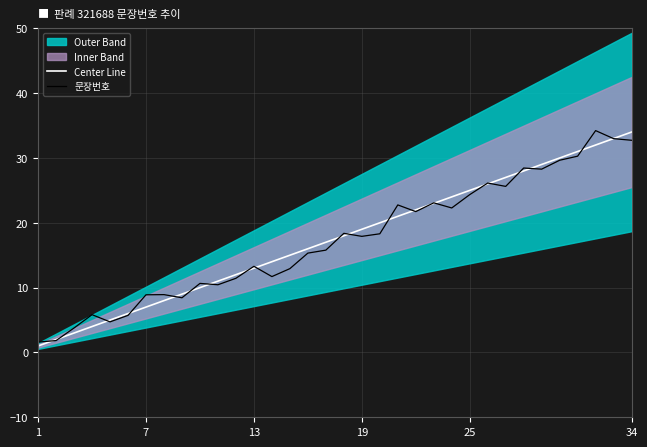

Reading left to right, what are all the values shown in this chart?

Center Line: 1.0	2.0	3.0	4.0	5.0	6.0	7.0	8.0	9.0	10.0	11.0	12.0	13.0	14.0	15.0	16.0	17.0	18.0	19.0	20.0	21.0	22.0	23.0	24.0	25.0	26.0	27.0	28.0	29.0	30.0	31.0	32.0	33.0	34.0
문장번호: 1.6	1.8	3.8	5.8	4.7	5.7	8.9	8.9	8.4	10.7	10.4	11.4	13.3	11.7	12.9	15.3	15.8	18.4	17.9	18.3	22.8	21.7	23.1	22.3	24.3	26.1	25.6	28.5	28.3	29.6	30.3	34.2	33.0	32.7